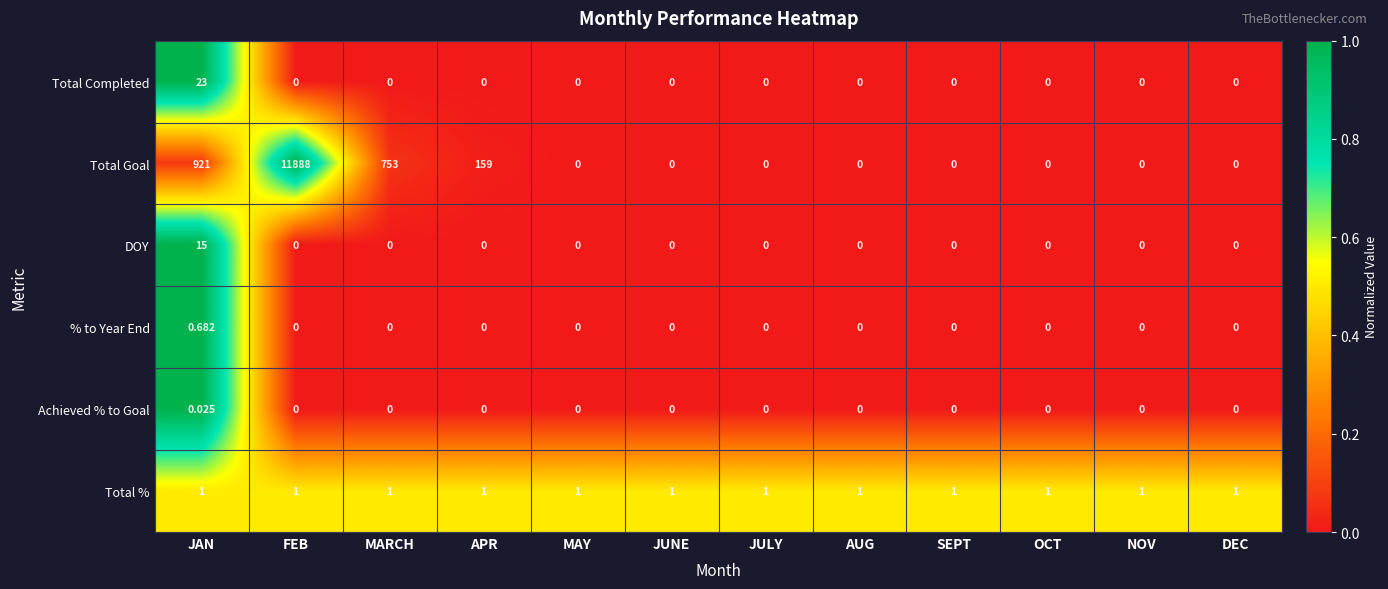

Which series has the largest range (max minus min)?

Total Goal